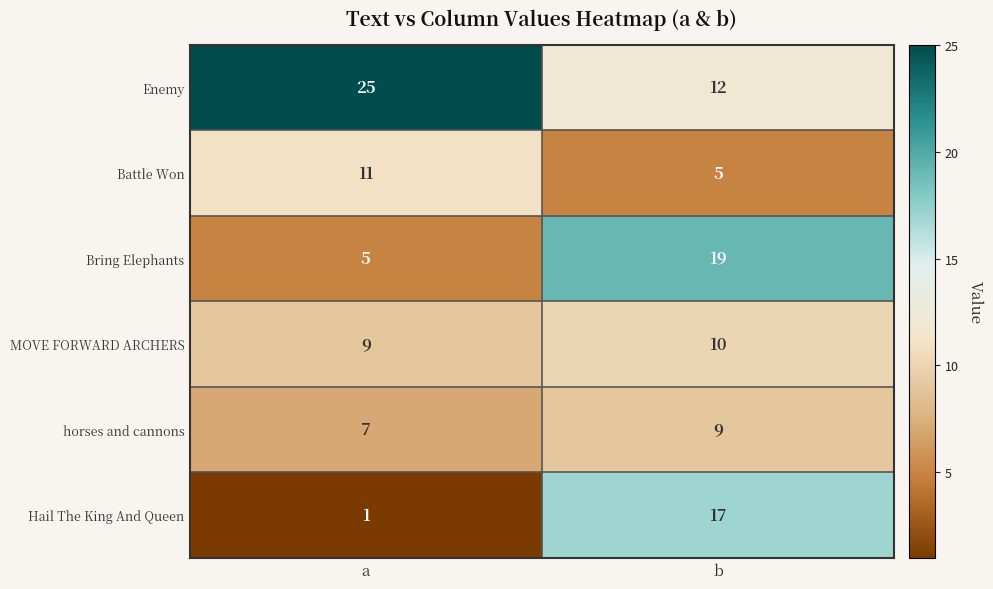

Is the value of Battle Won at b greater than the value of Hail The King And Queen at b?

No